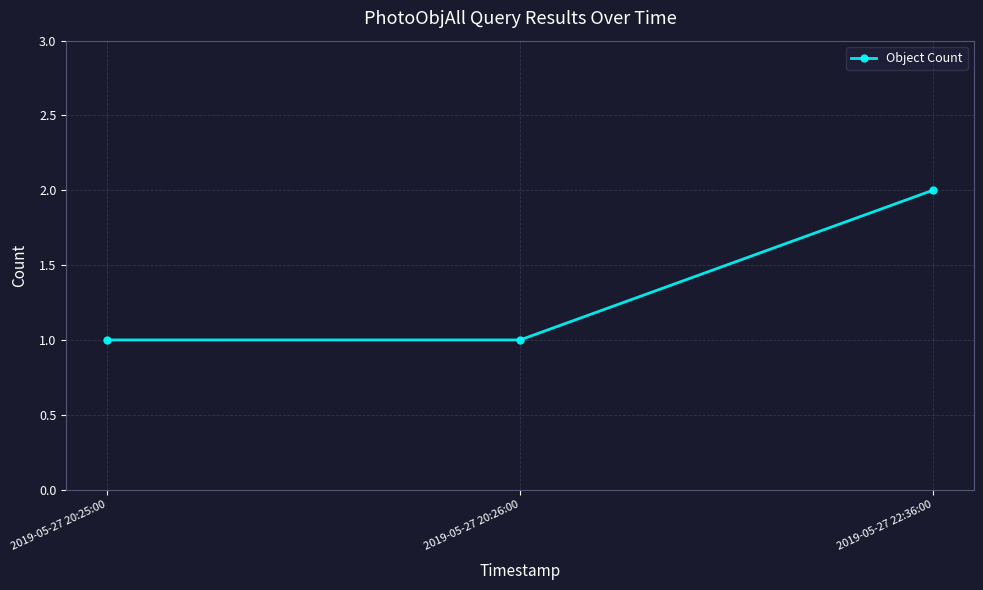

What is the change in value from 2019-05-27 20:25:00 to 2019-05-27 22:36:00?

+1